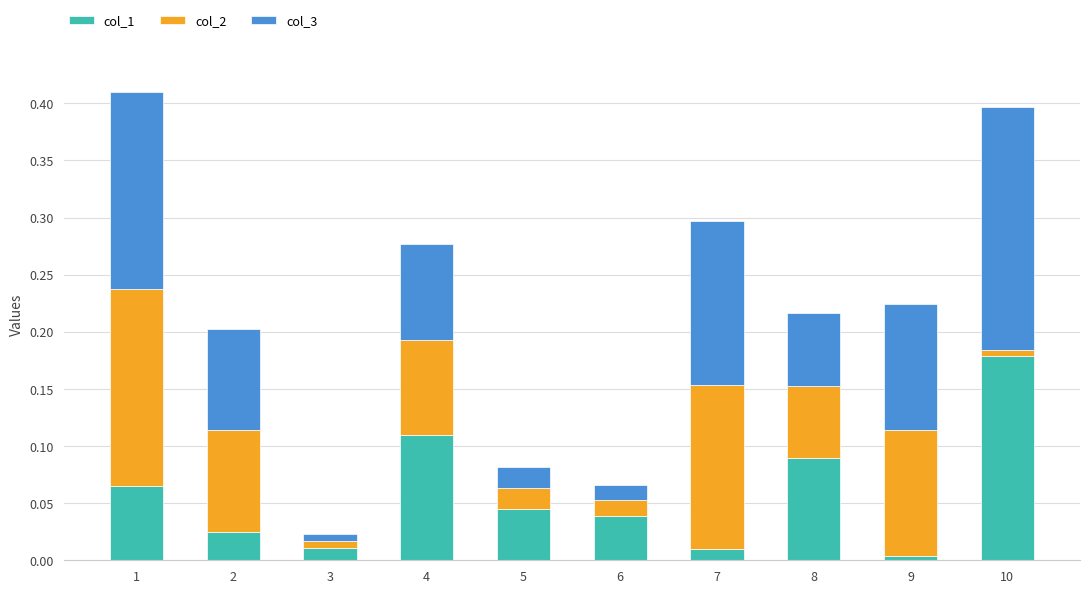

The value of col_1 at 4 is 0.0. True or false?

False